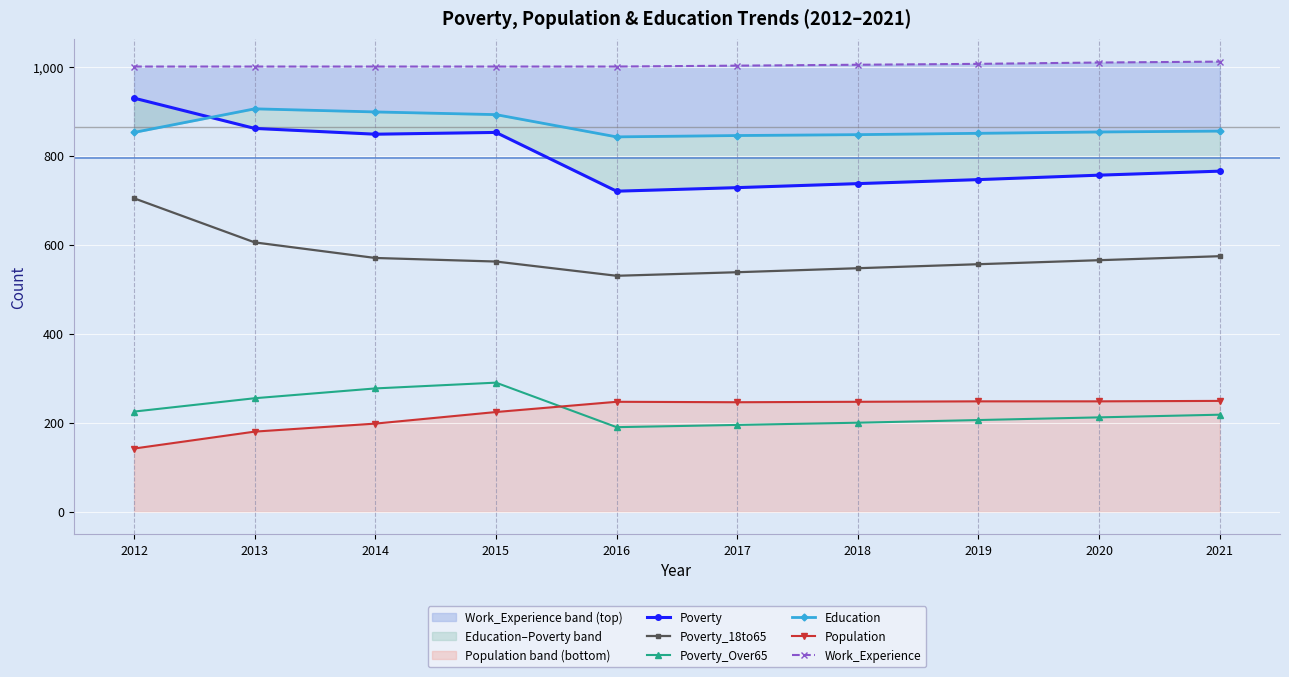

Reading right to left, transcribe all the data shown in this chart.

Poverty: 765	756	746	737	728	720	852	848	861	929
Poverty_18to65: 574	565	556	547	538	530	562	570	605	704
Poverty_Over65: 218	212	206	200	195	190	290	277	255	225
Education: 855	853	850	847	845	842	892	898	905	852
Population: 249	248	248	247	246	247	224	198	180	142
Work_Experience: 1011	1009	1006	1004	1002	1000	1000	1000	1000	1000